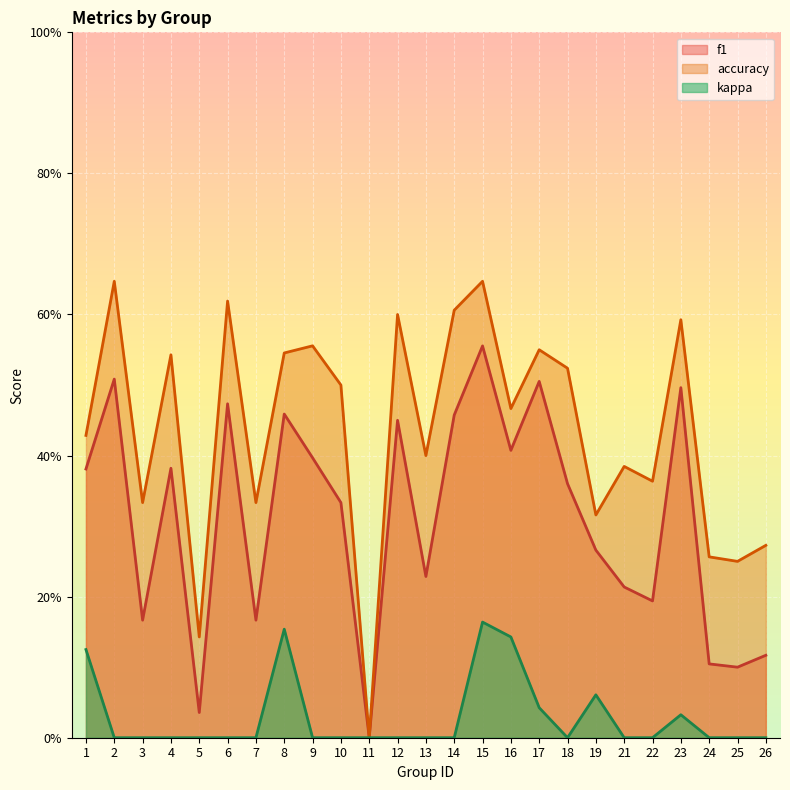

Between 19 and 21, which series saw the biggest shift?

accuracy